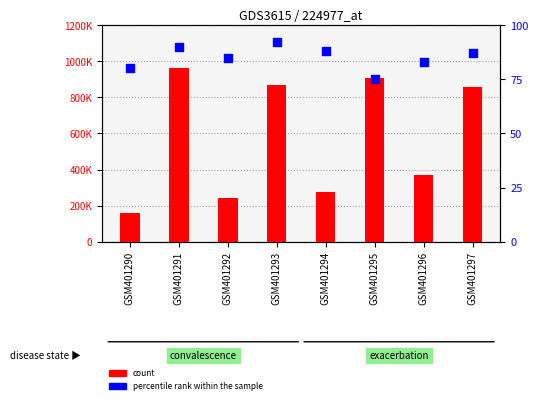

Is the value of percentile rank within the sample at GSM401296 greater than the value of count at GSM401291?

No